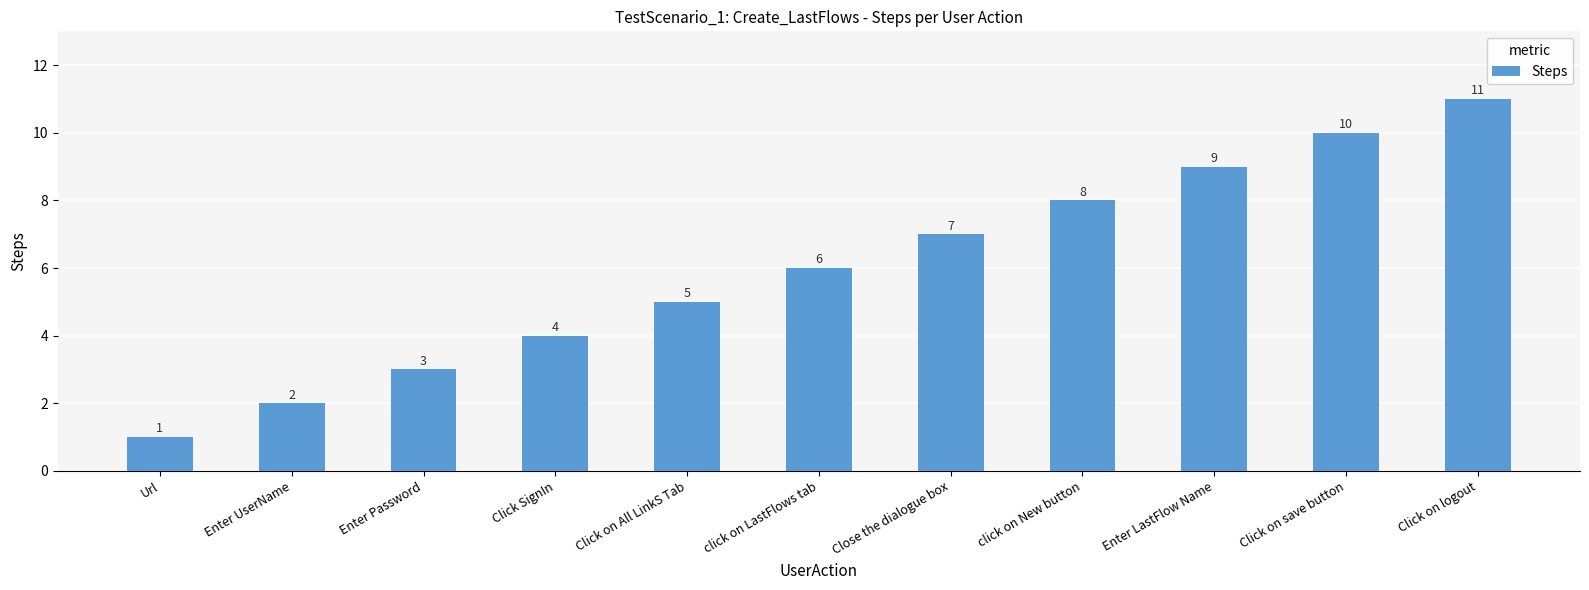

How many values are between 3 and 9?

7